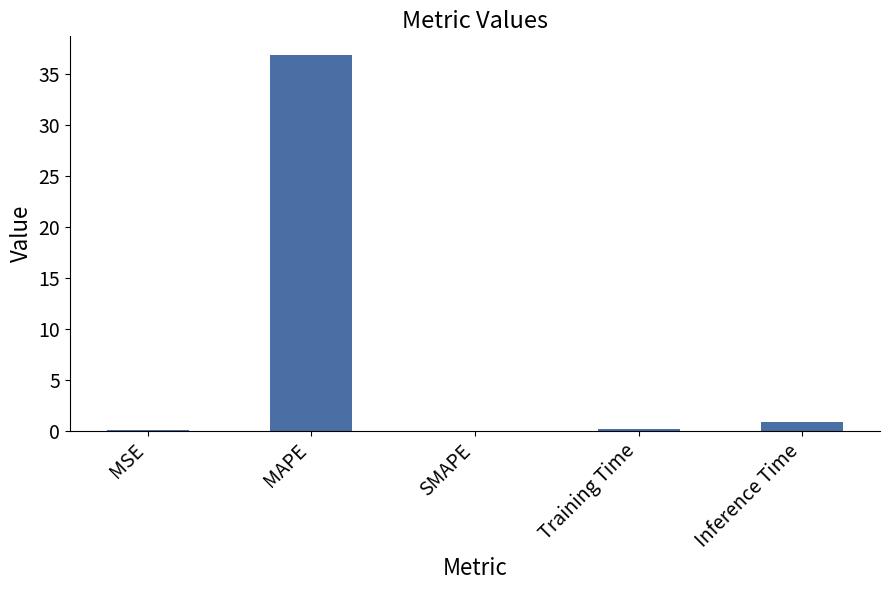

What is the maximum value shown in the chart?

36.9